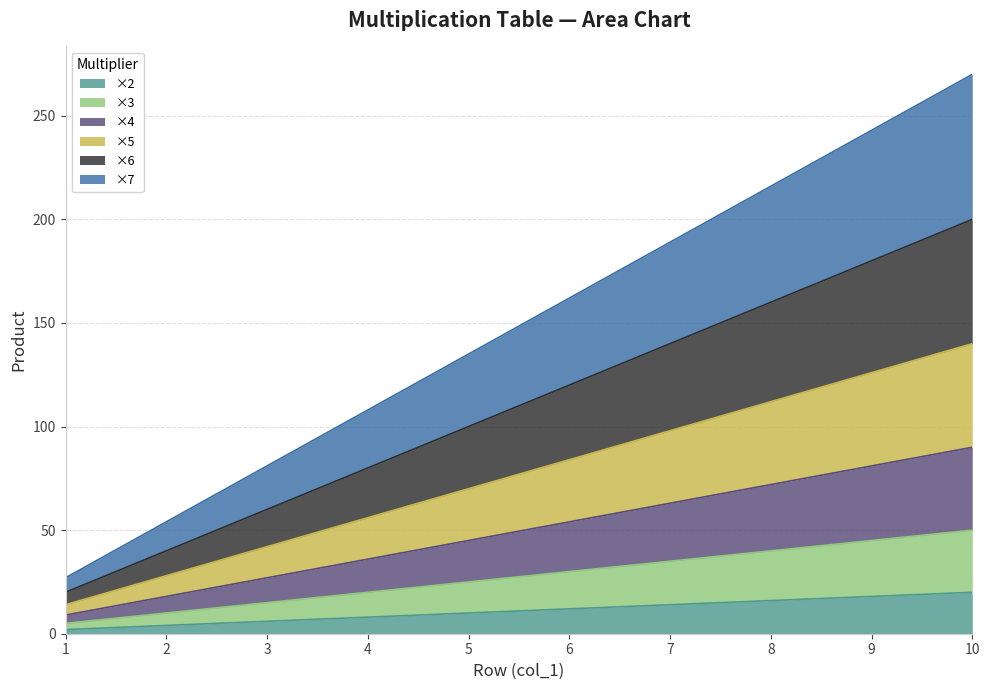

True or false: 4 has more than 2 interior local peaks.

False